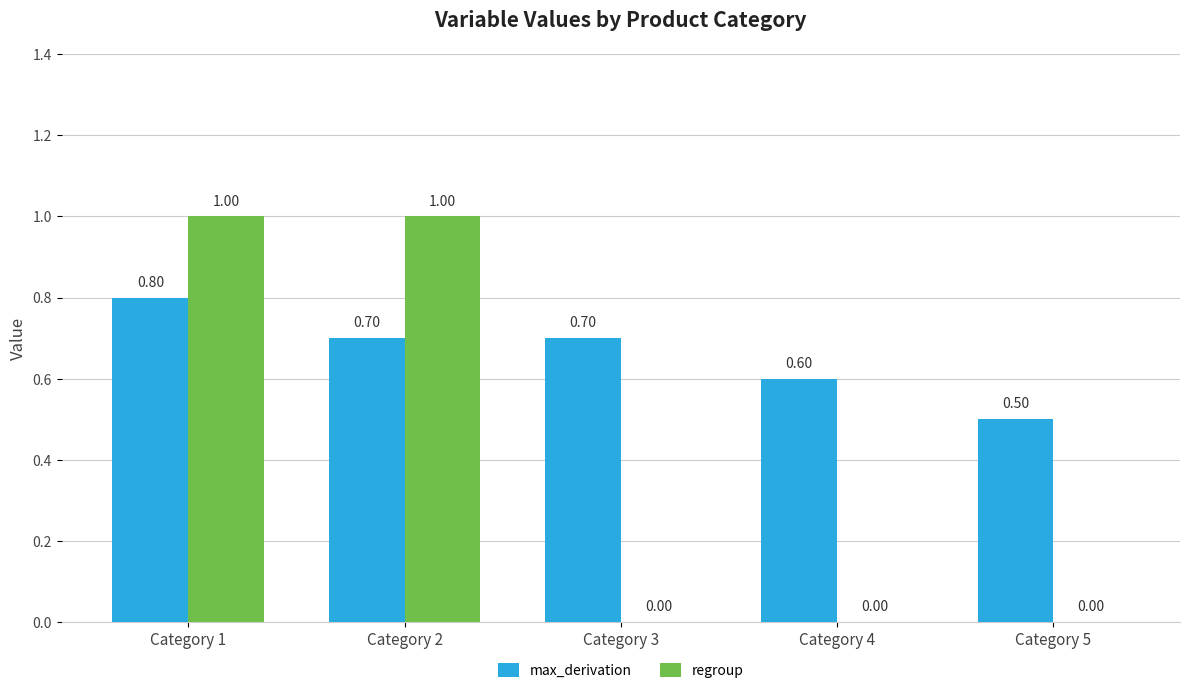

Reading right to left, list all the values displayed in this chart.

max_derivation: Category 5=0.5	Category 4=0.6	Category 3=0.7	Category 2=0.7	Category 1=0.8
regroup: Category 5=0.0	Category 4=0.0	Category 3=0.0	Category 2=1.0	Category 1=1.0